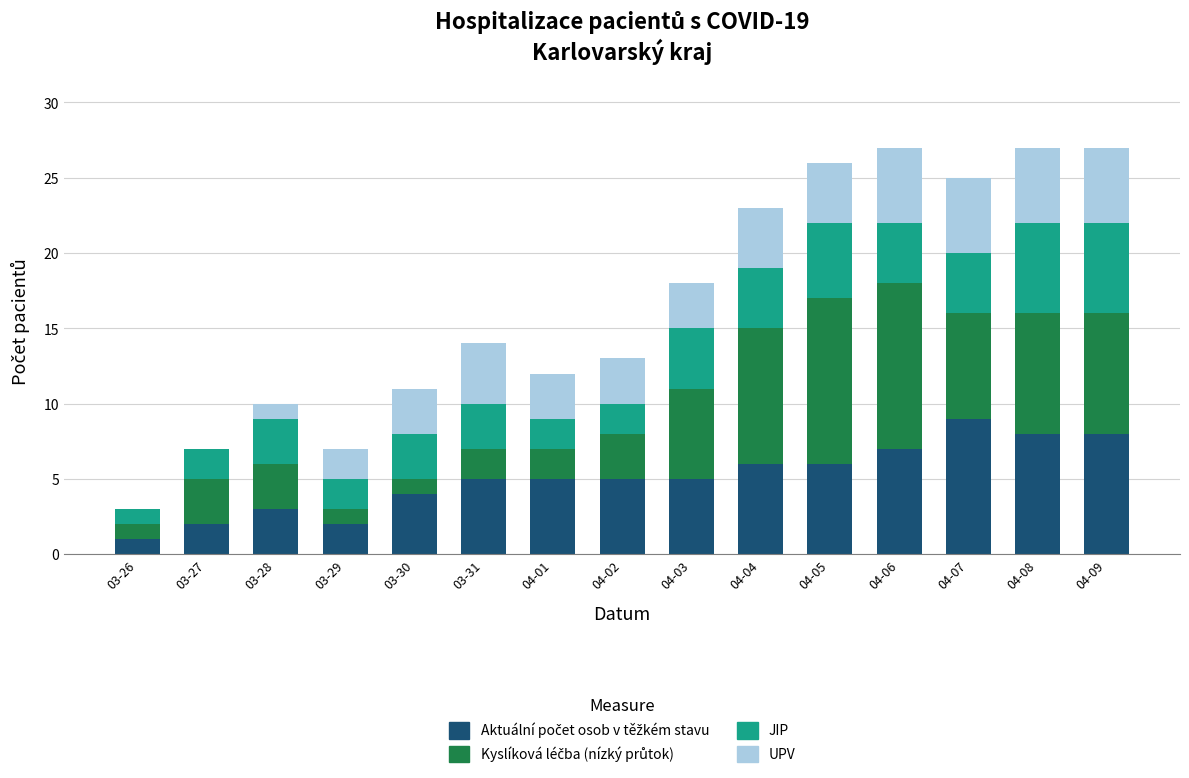

Does the chart contain stacked bars?

Yes